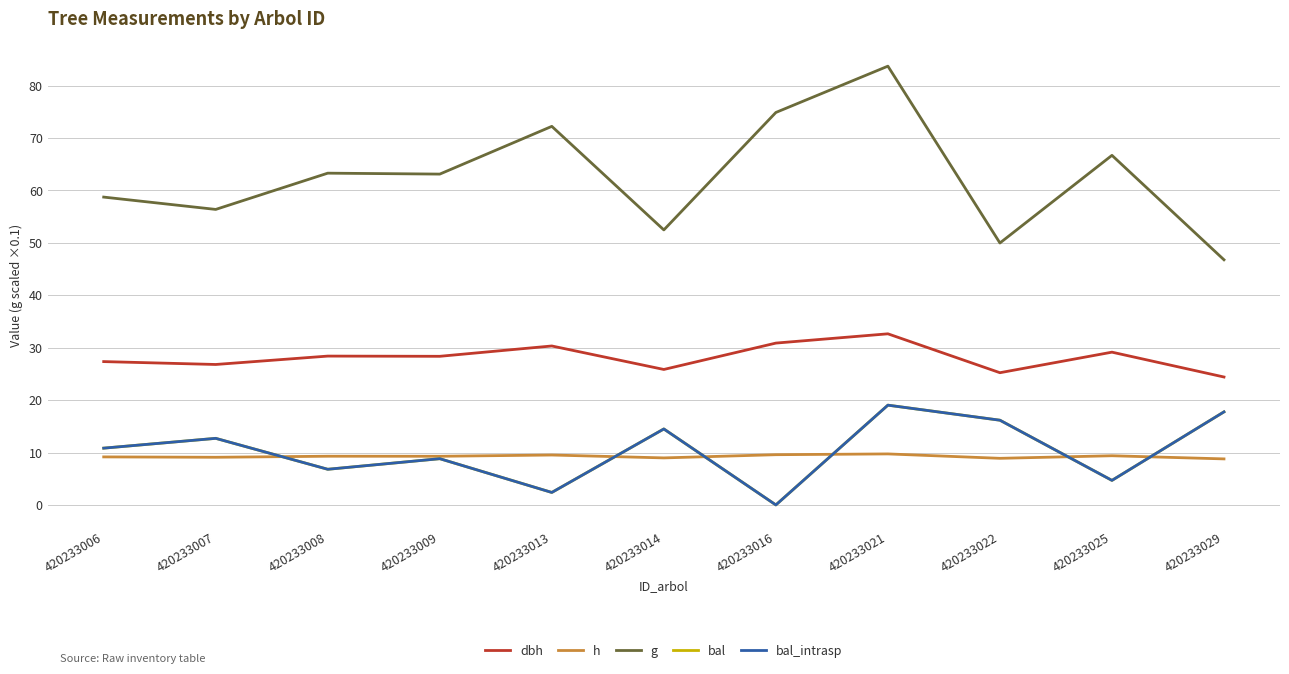

Is this an area chart (filled region under the line)?

No